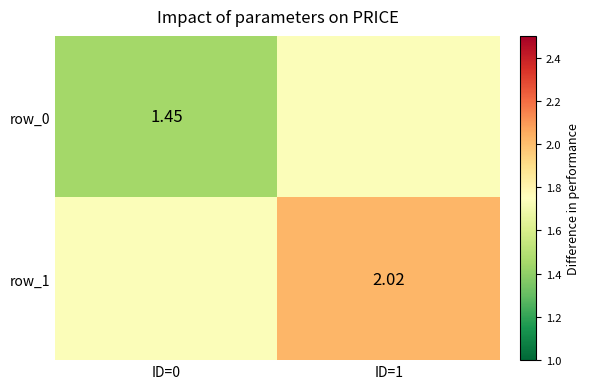

At which category is the sum across all series the highest?

ID=1